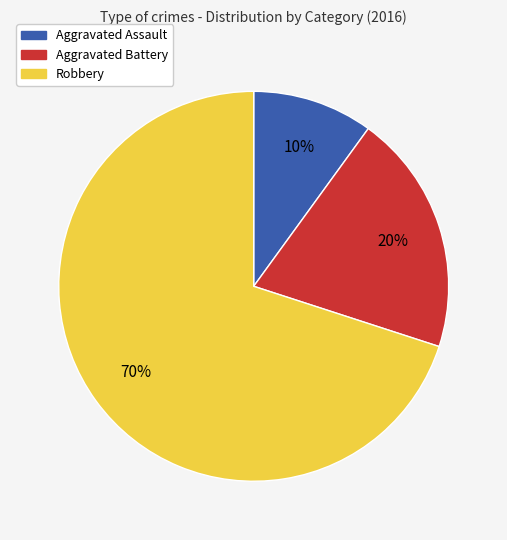

Between Aggravated Battery and Aggravated Assault, which is larger?

Aggravated Battery